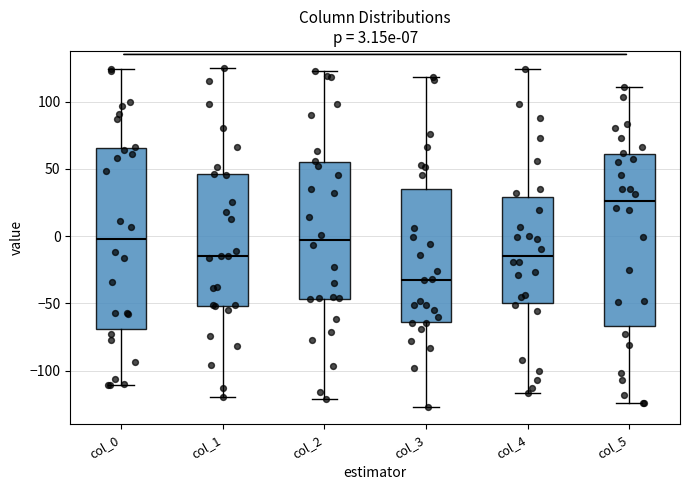

Which box's median line is the highest?

col_5